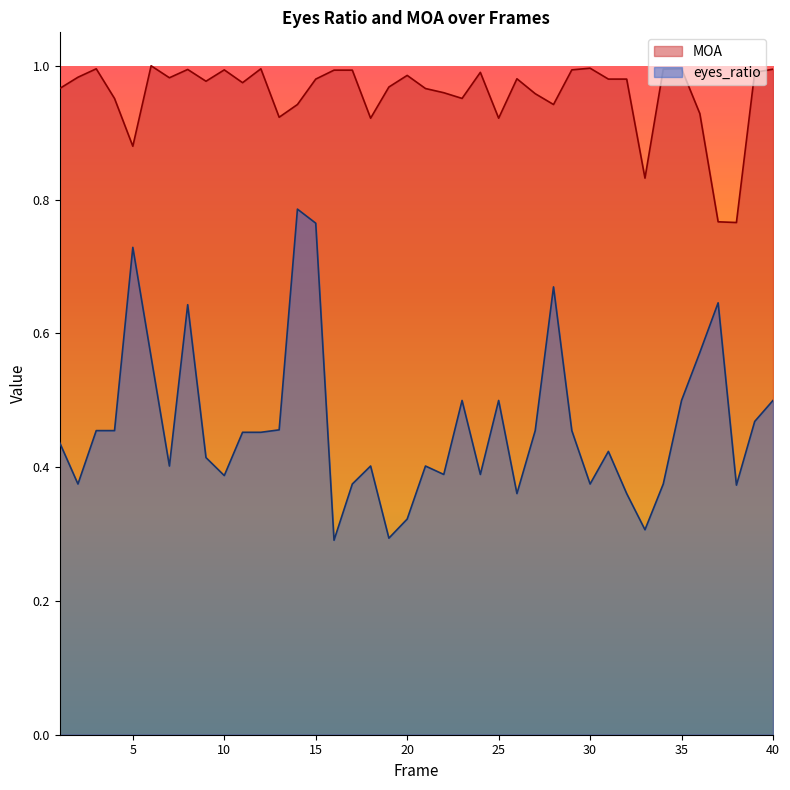

At which category does eyes_ratio reach its first local peak?

5